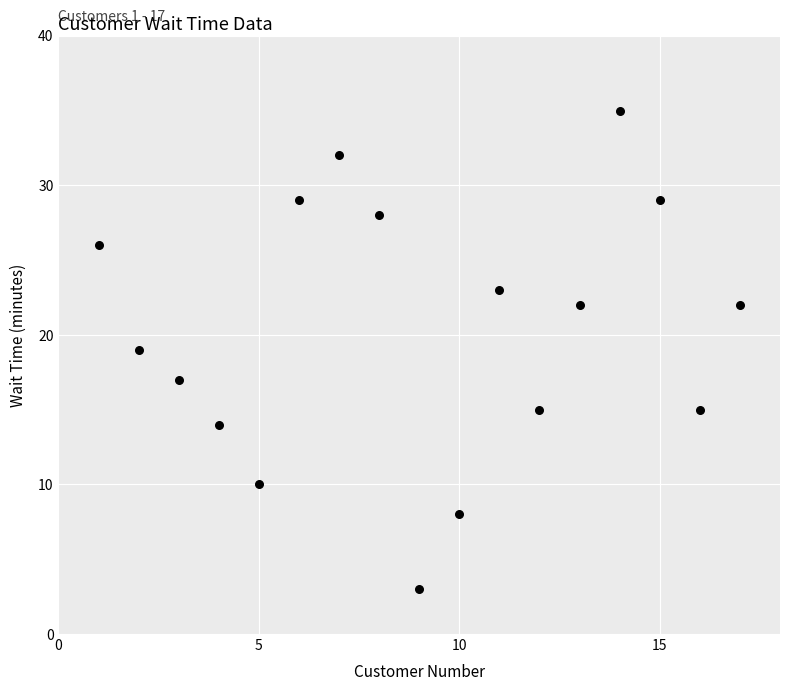

What is the range of Y values (max minus min)?

32